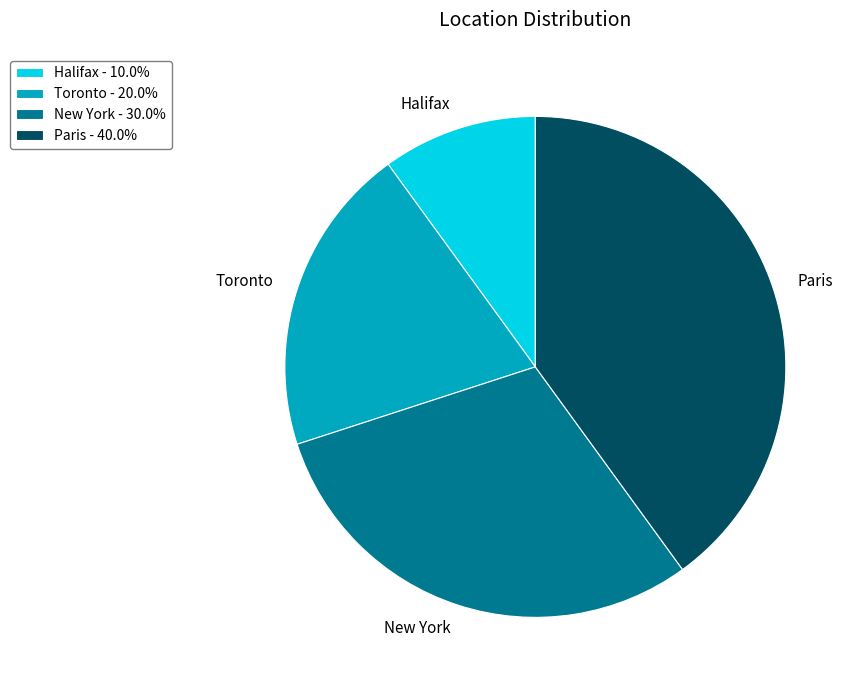

Count the number of slices in the pie.

4